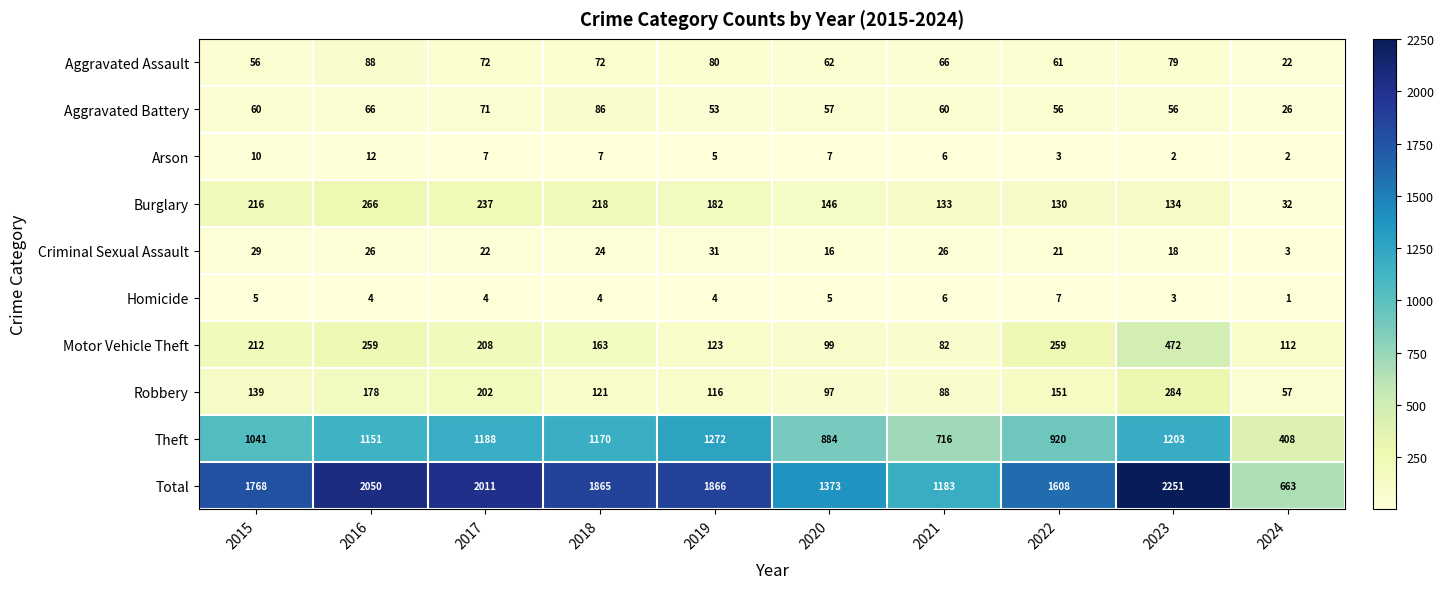

Where is Burglary nearest to the value 149?

2020